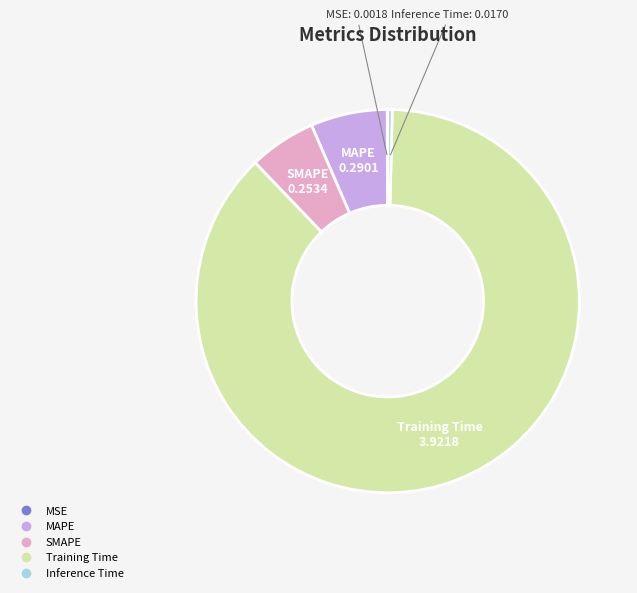

Which category has the biggest portion of the pie?

Training Time